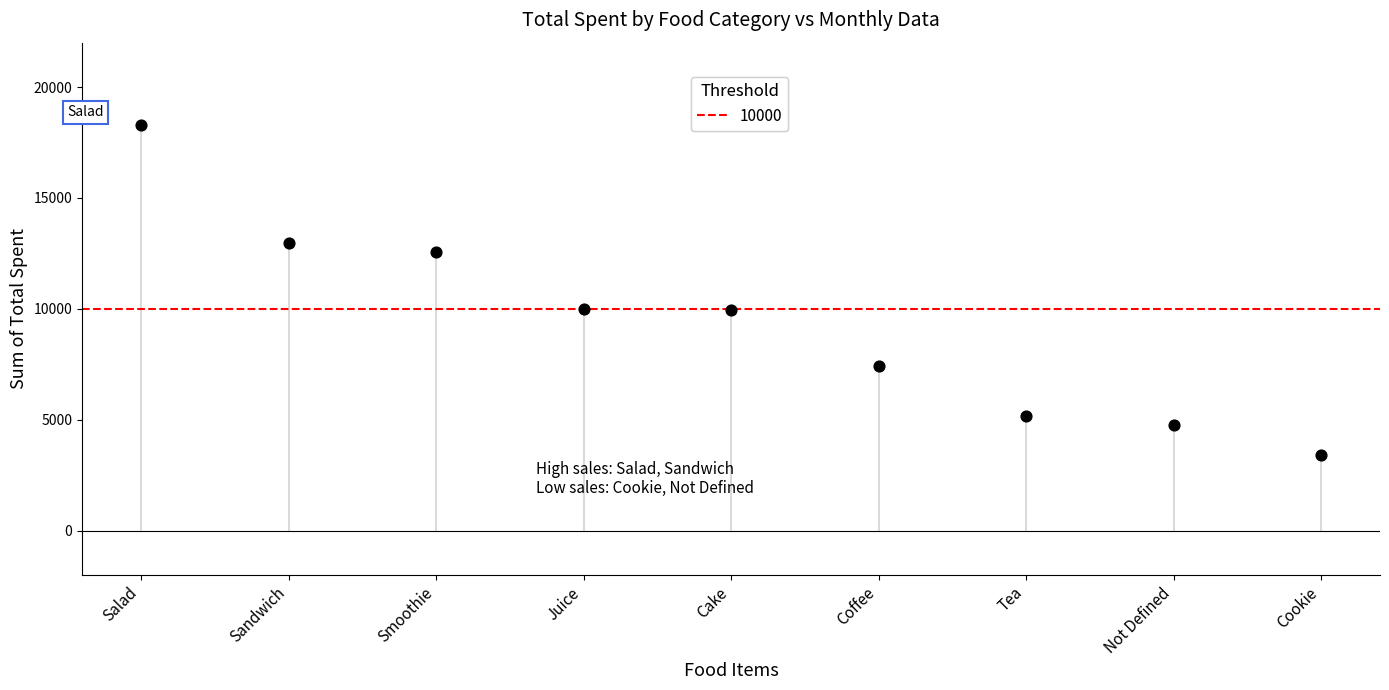

What is the range of Y values (max minus min)?

14871.0